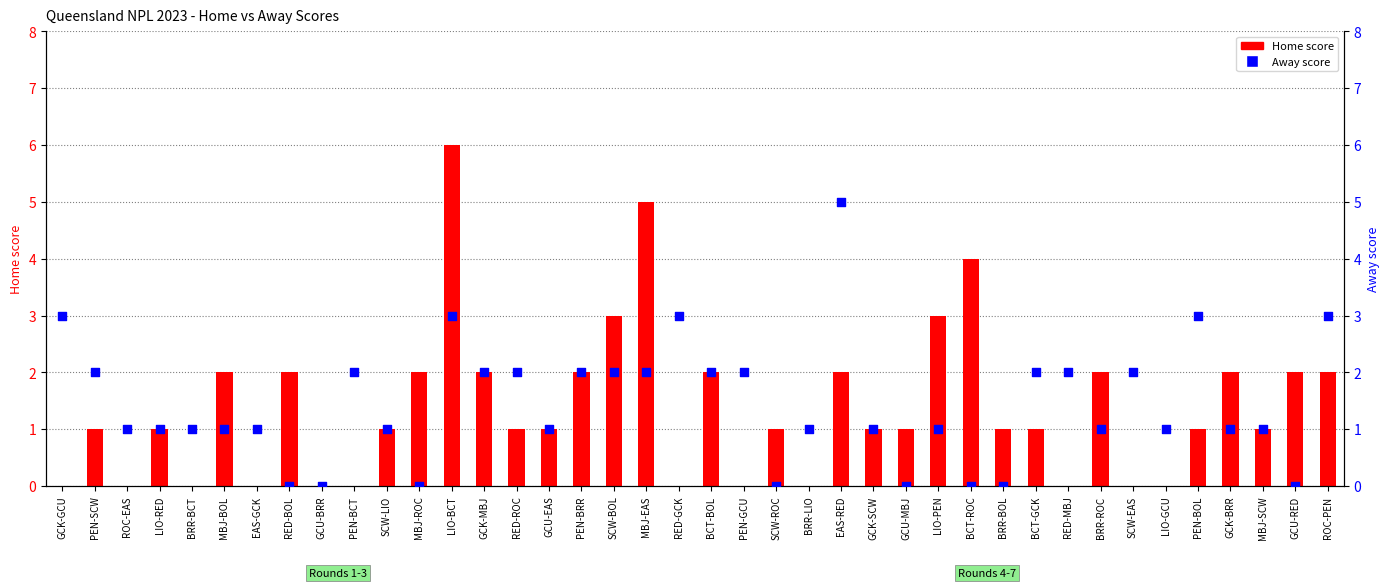

Which series has the largest total across all categories?

Away score